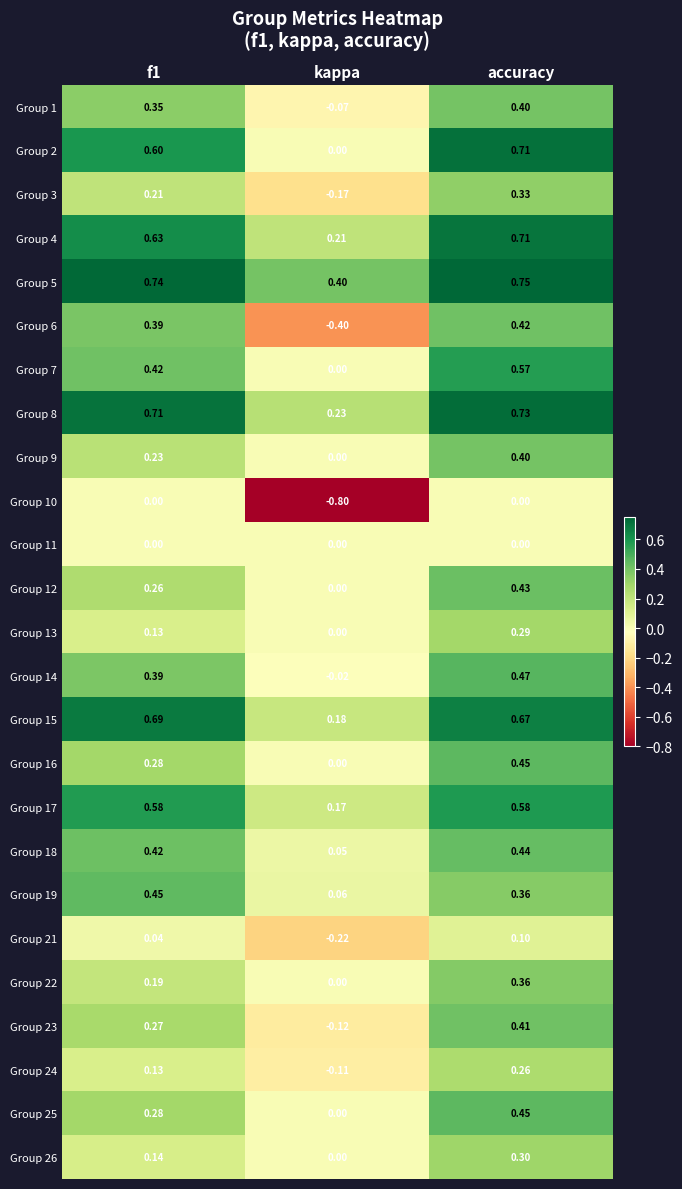

Is the value of Group 25 at kappa greater than the value of Group 5 at f1?

No